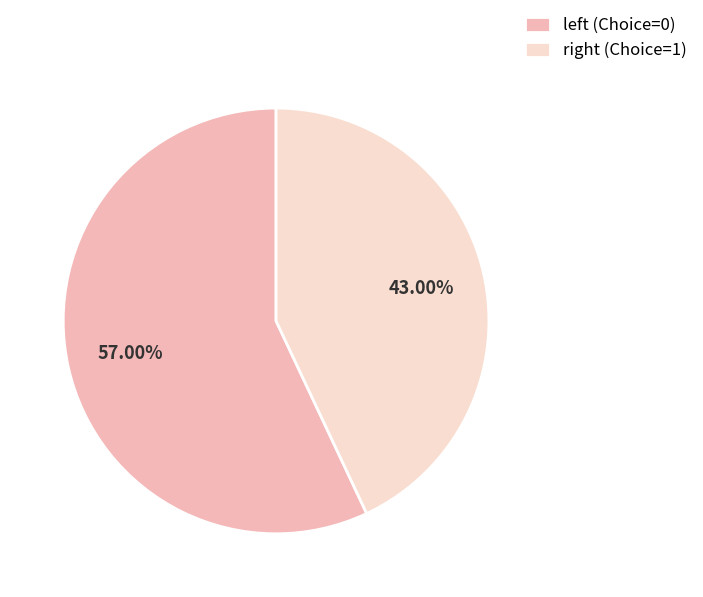

Count the number of slices in the pie.

2